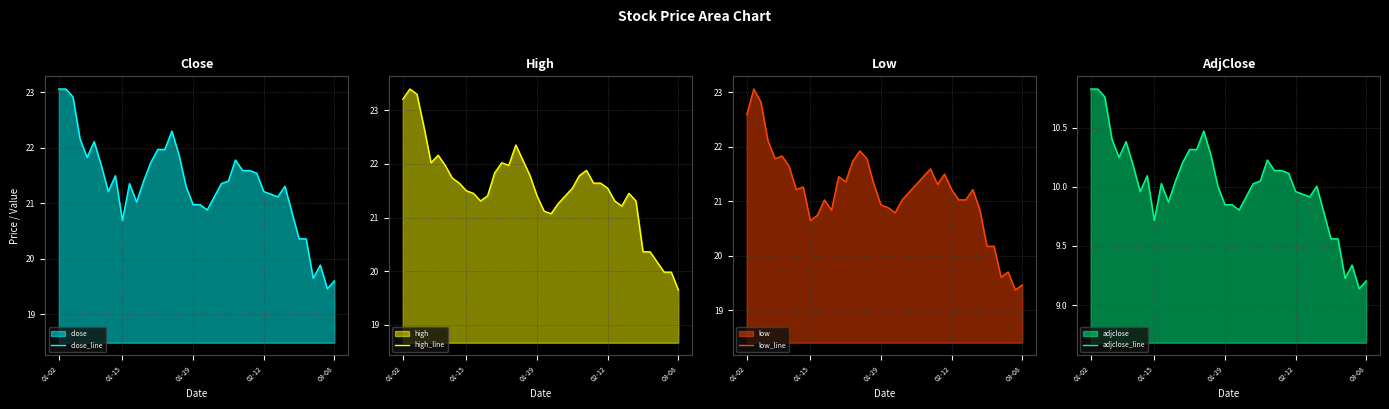

True or false: close_line has a value of 19.6 at 03-08.

True